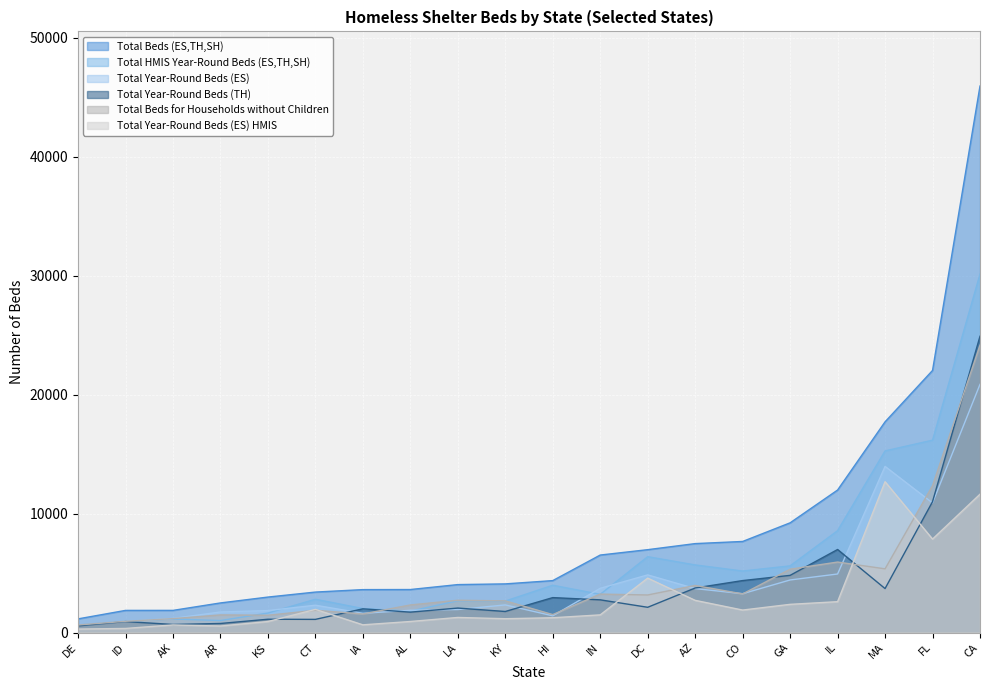

Is the value of Total HMIS Year-Round Beds (ES,TH,SH) at CT greater than the value of Total Beds for Households without Children at IN?

No